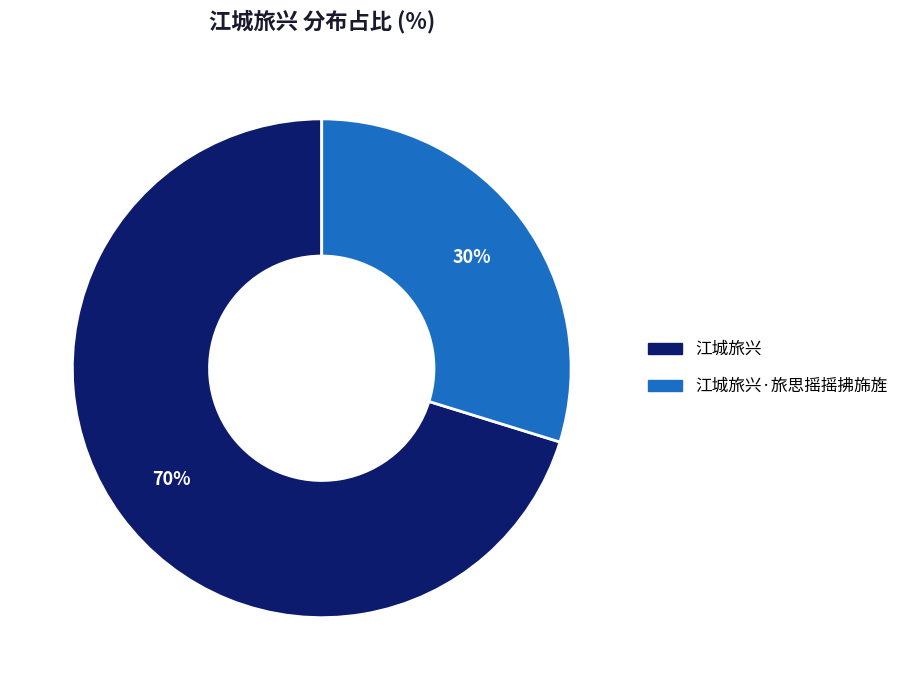

The 江城旅兴·旅思摇摇拂旆旌 slice represents 30% of the pie. True or false?

True